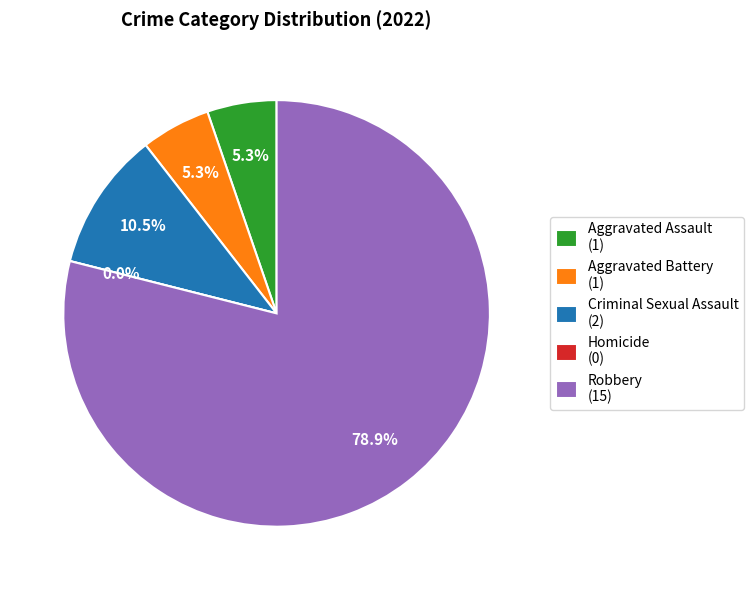

To the nearest percent, what is the difference between the largest and smallest slice percentages?

79%